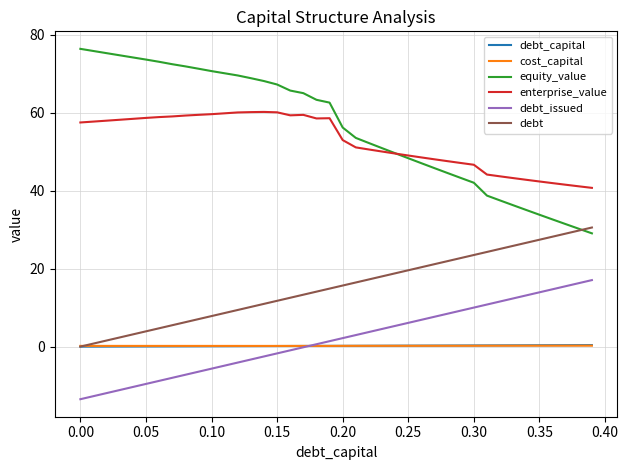

What is the smallest value displayed?

-13.5